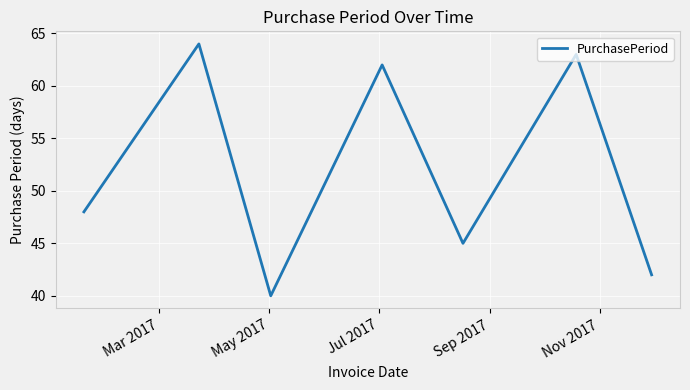

What is the minimum value shown in the chart?

40